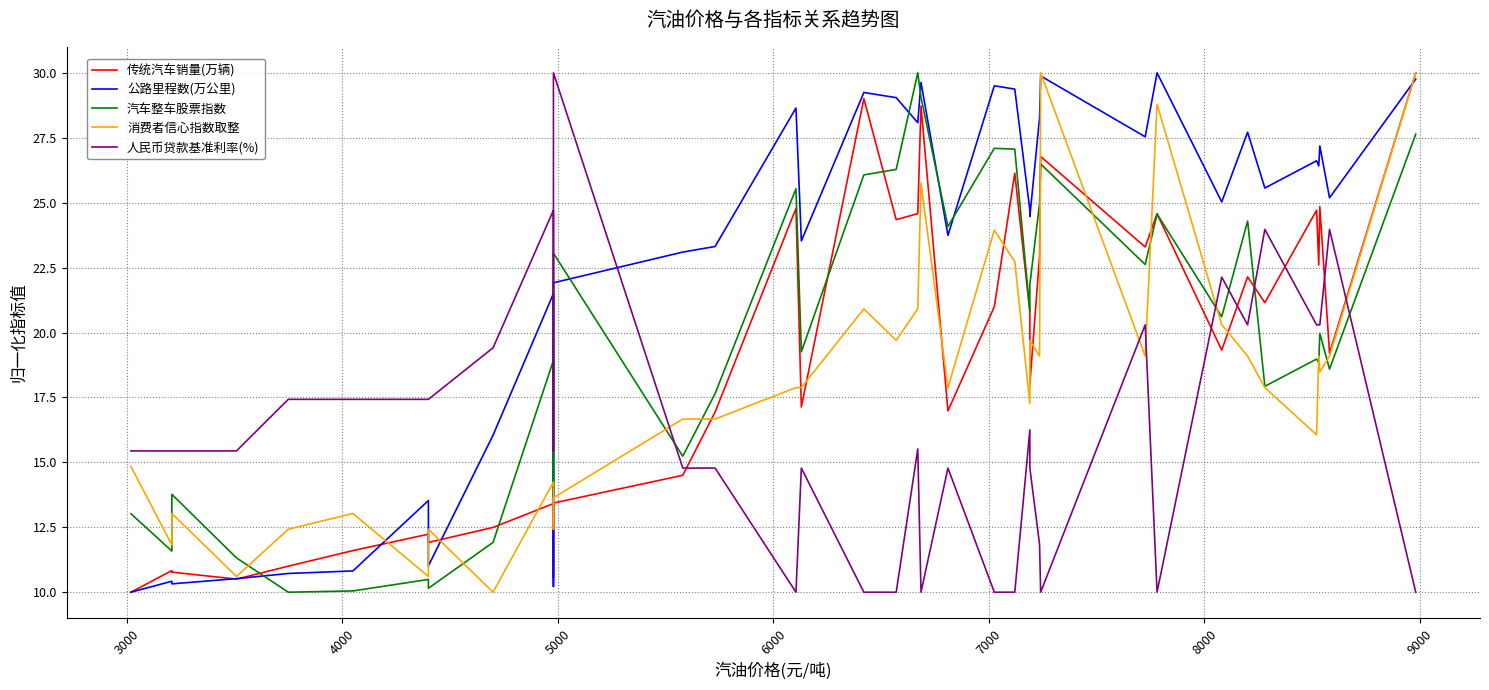

What is the minimum value shown in the chart?

10.0